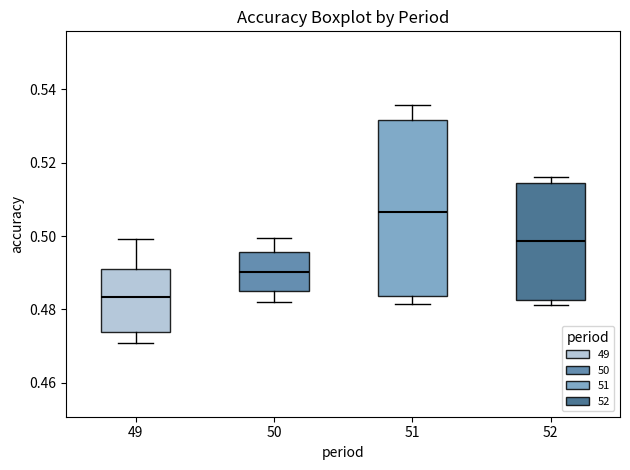

Which box has the highest median line?

51